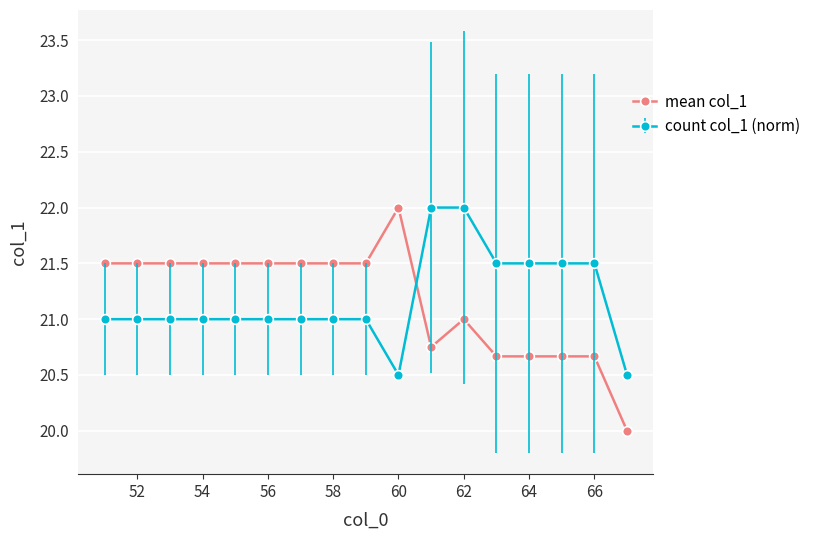

What is the smallest value displayed?

20.0